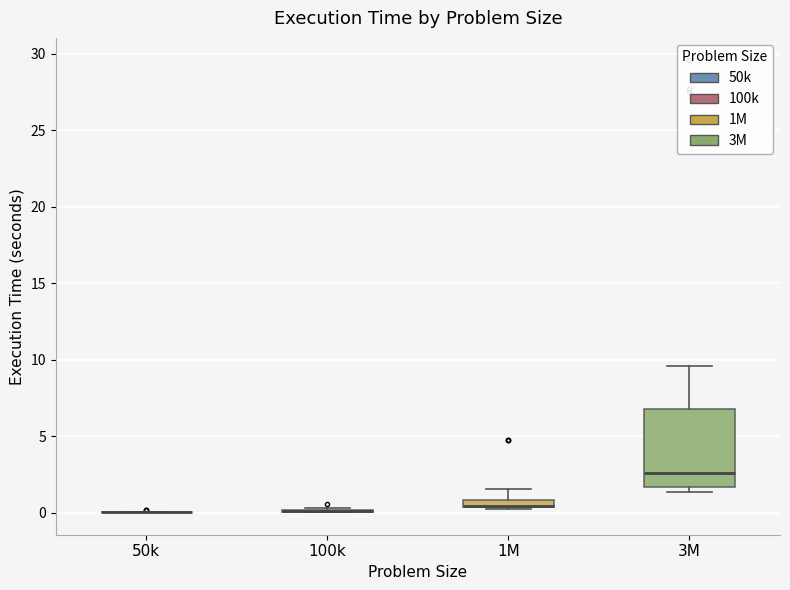

Where is the upper edge of the box for 1M on the y-axis? The values are not printed on the chart, so give them approximately, as read against the axis.

1.0